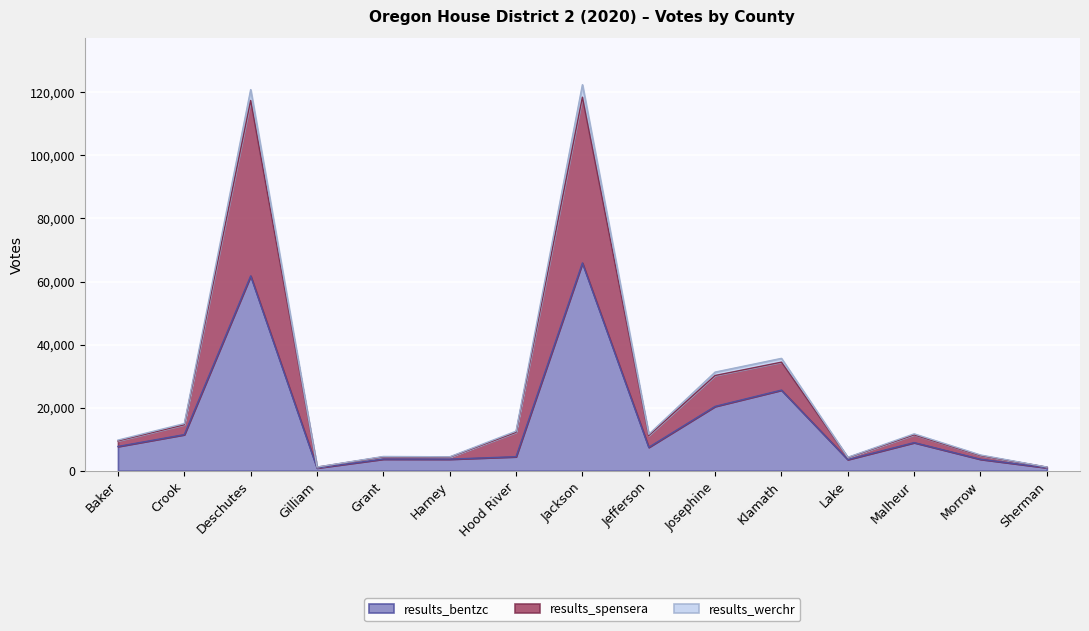

True or false: results_werchr has a value of 8 at Wheeler.

False